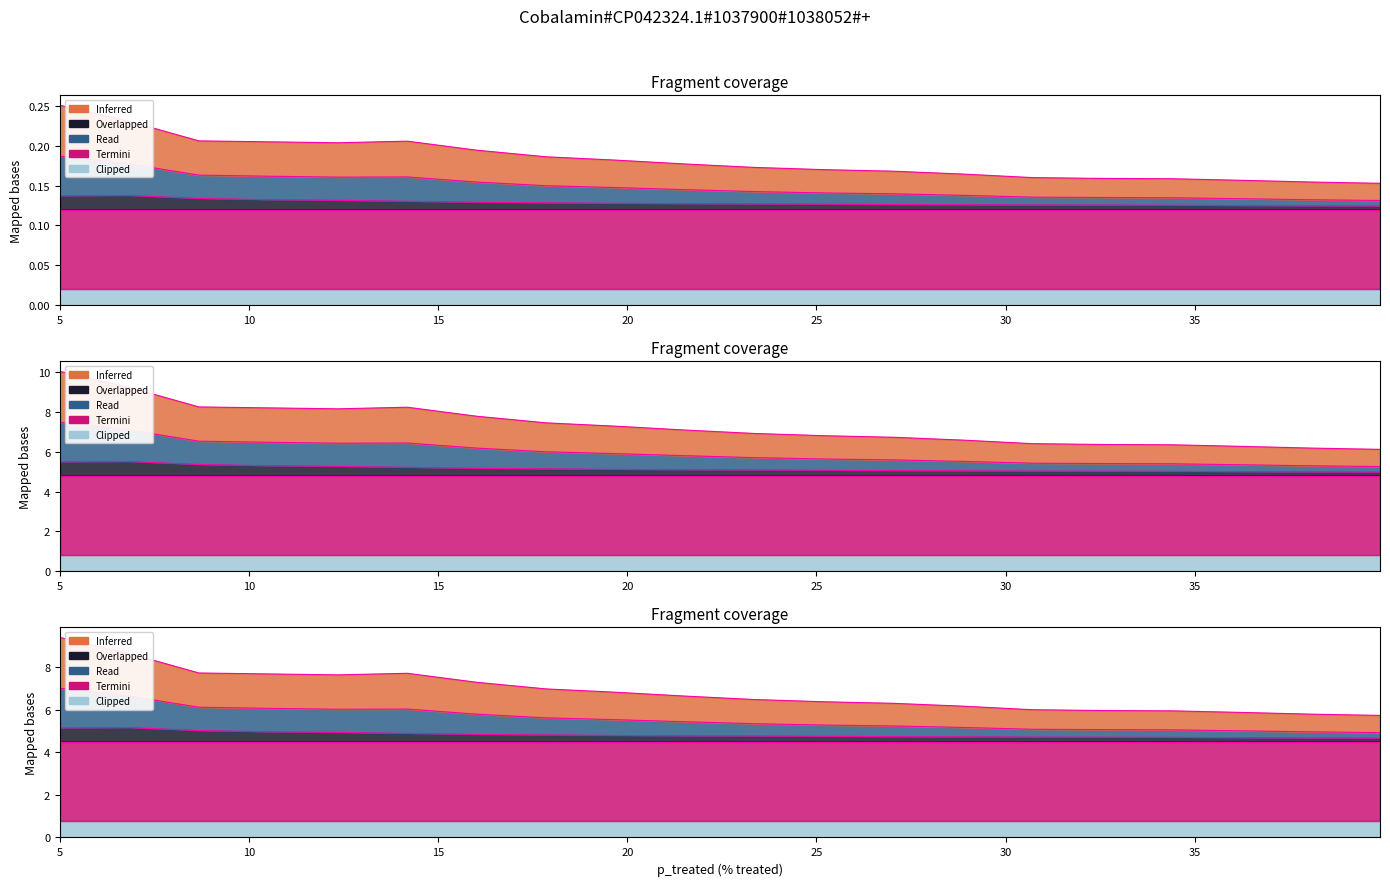

How many lines are shown in the chart?

3